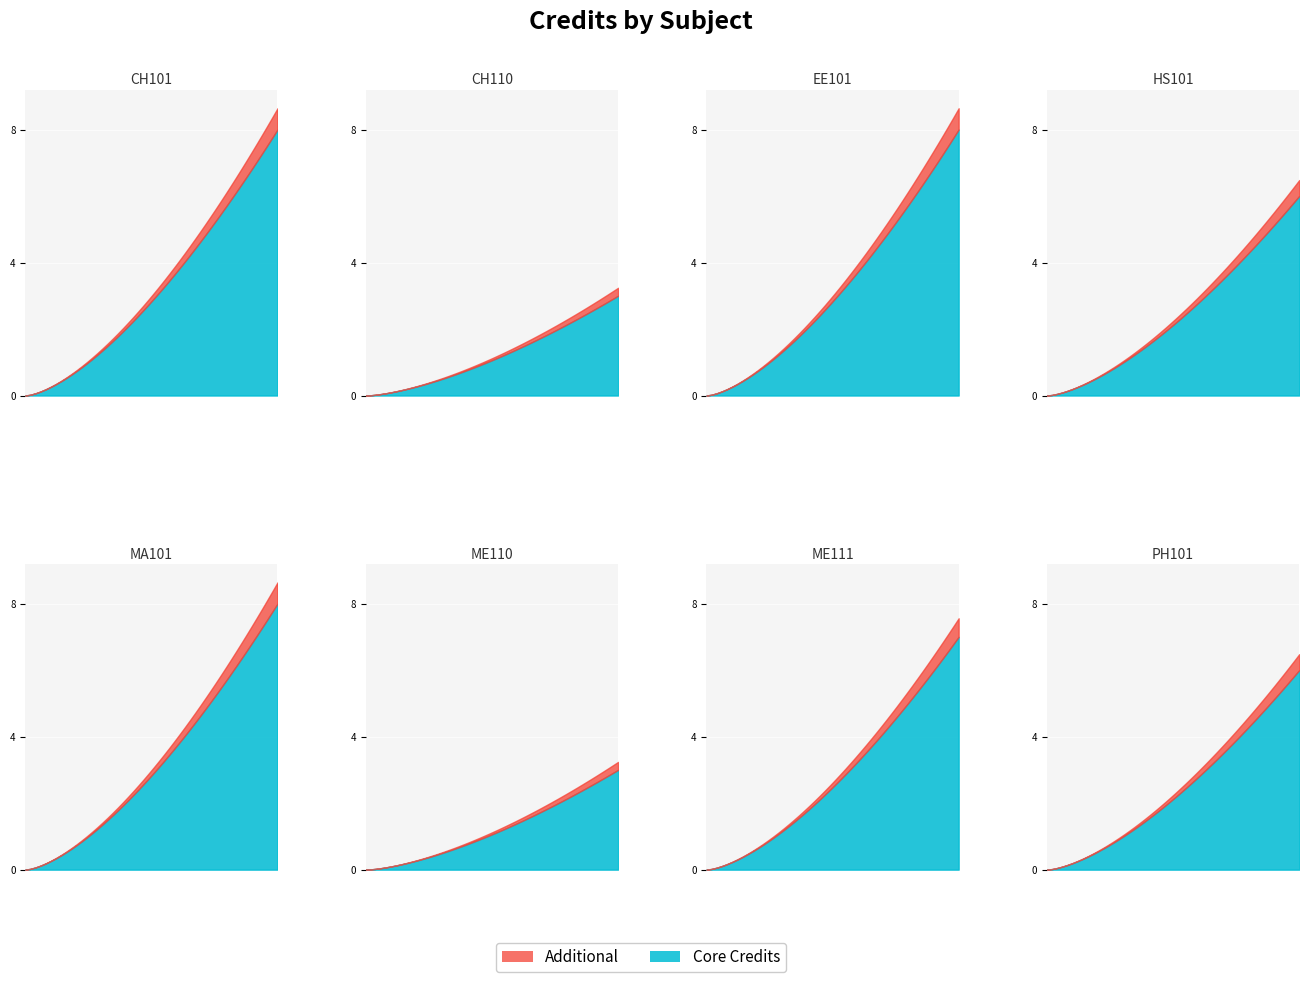

At which category does the data reach its first local peak?

EE101